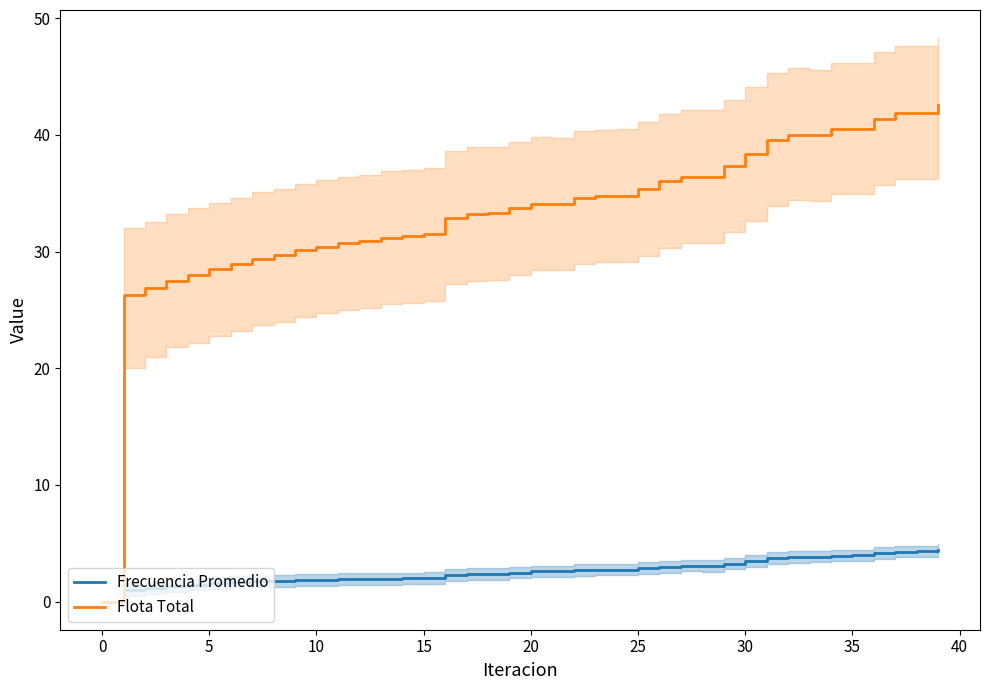

The value of Flota Total at 27 is 36.4. True or false?

True